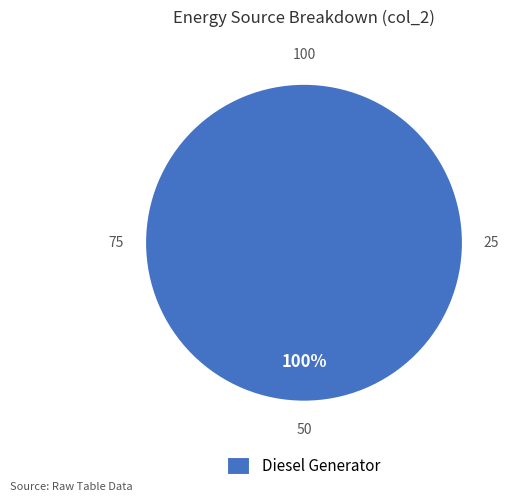

Does any single category account for the majority?

Yes